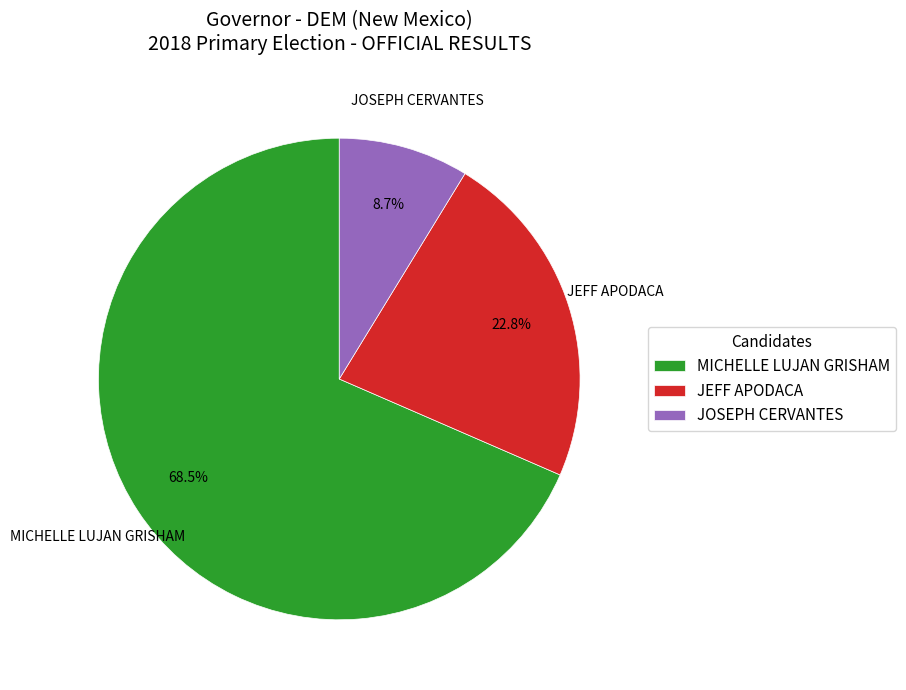

Which slice represents more than half of the pie?

MICHELLE LUJAN GRISHAM